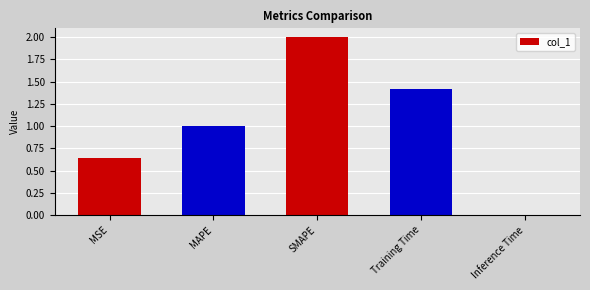

What is the average value?

1.0